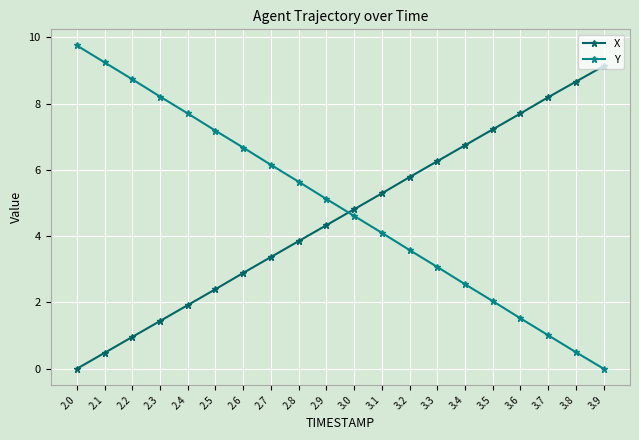

What is the sum of all X values?

91.4